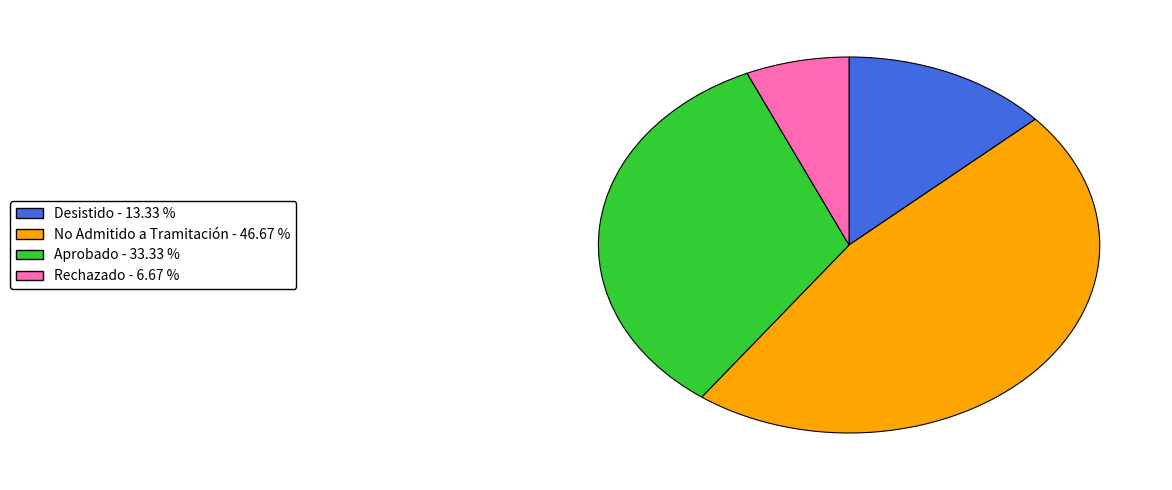

Which category has the smallest portion of the pie?

Rechazado